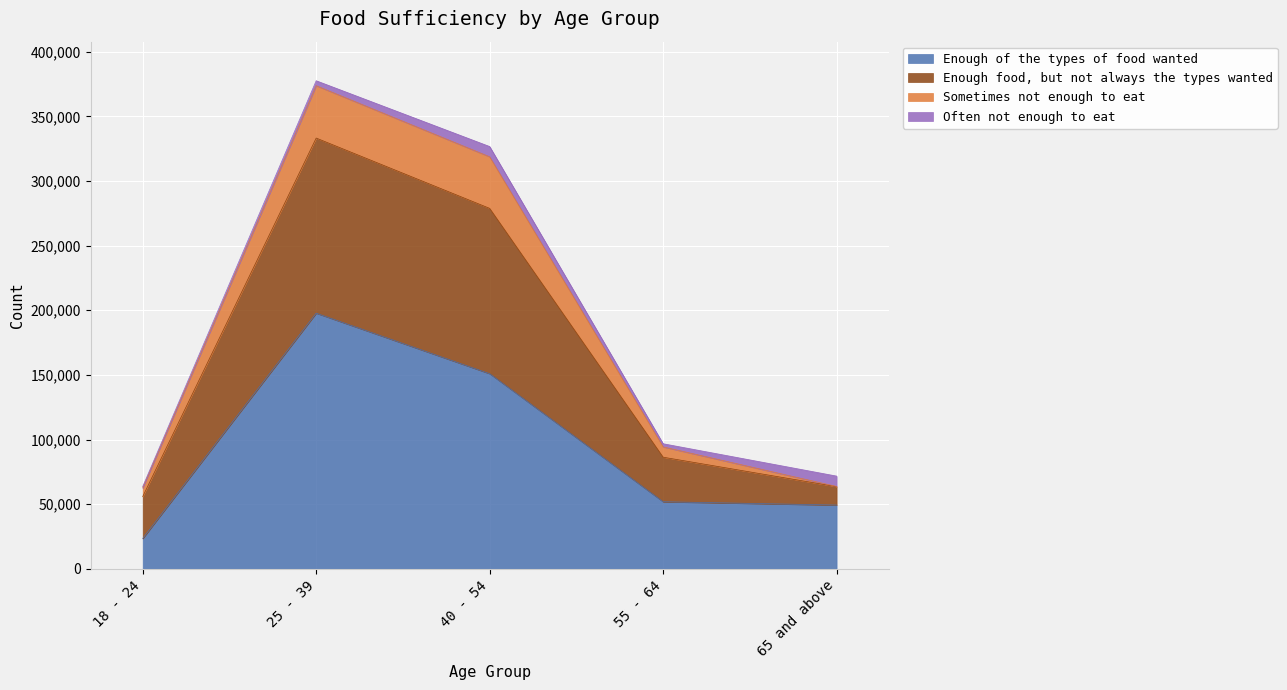

What position from the left is 55 - 64?

4